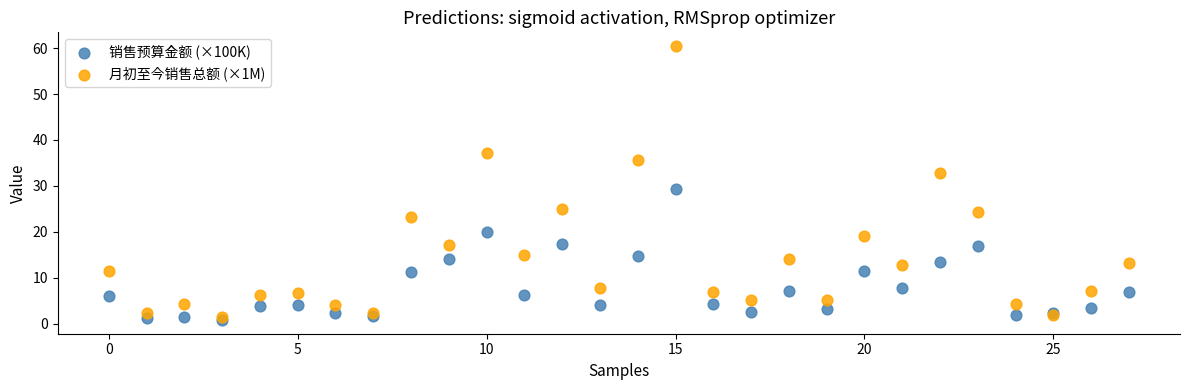

Which series has the largest Y range (max minus min)?

月初至今销售总额 (×1M)